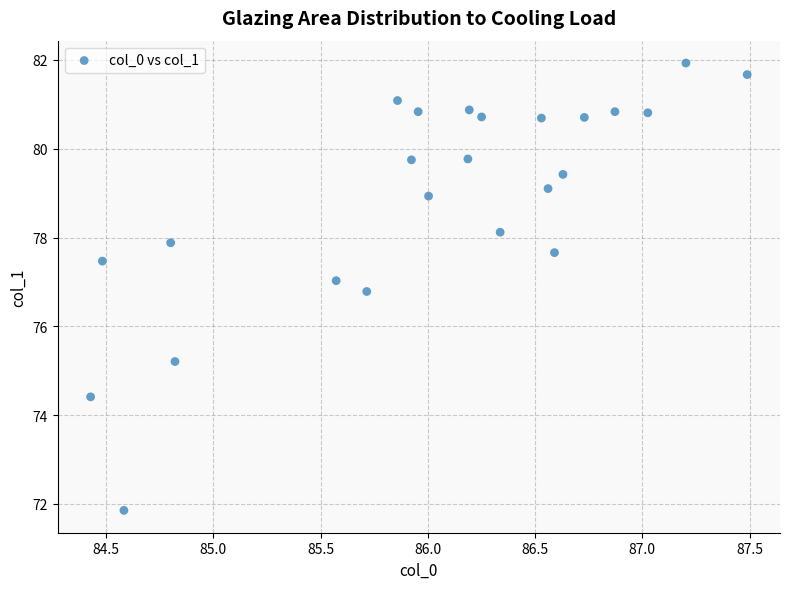

What is the range of Y values (max minus min)?

10.1